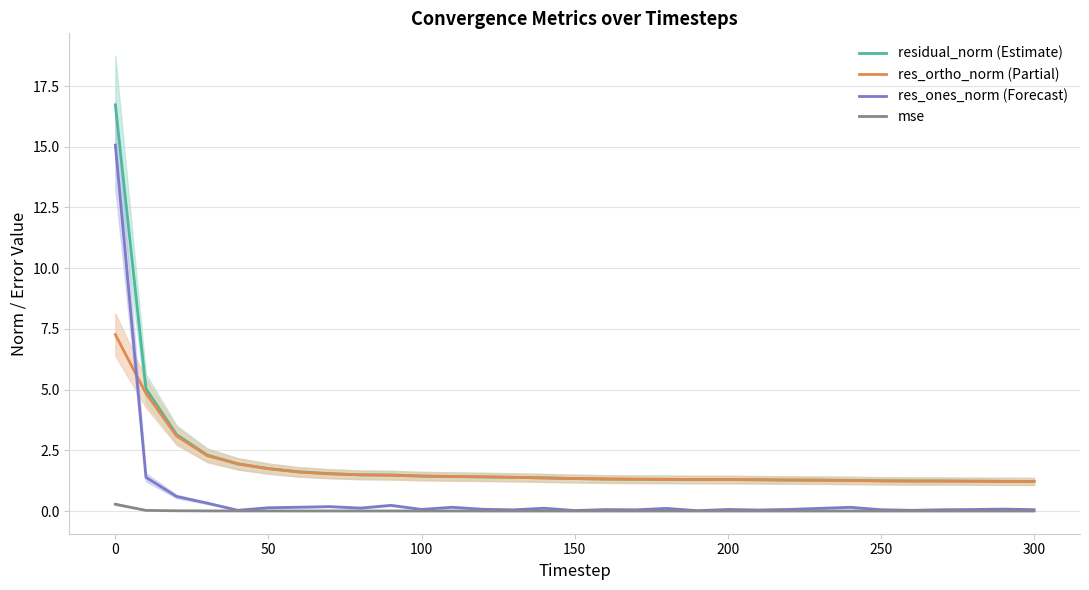

What is the average value of the res_ones_norm (Forecast) series?

0.6